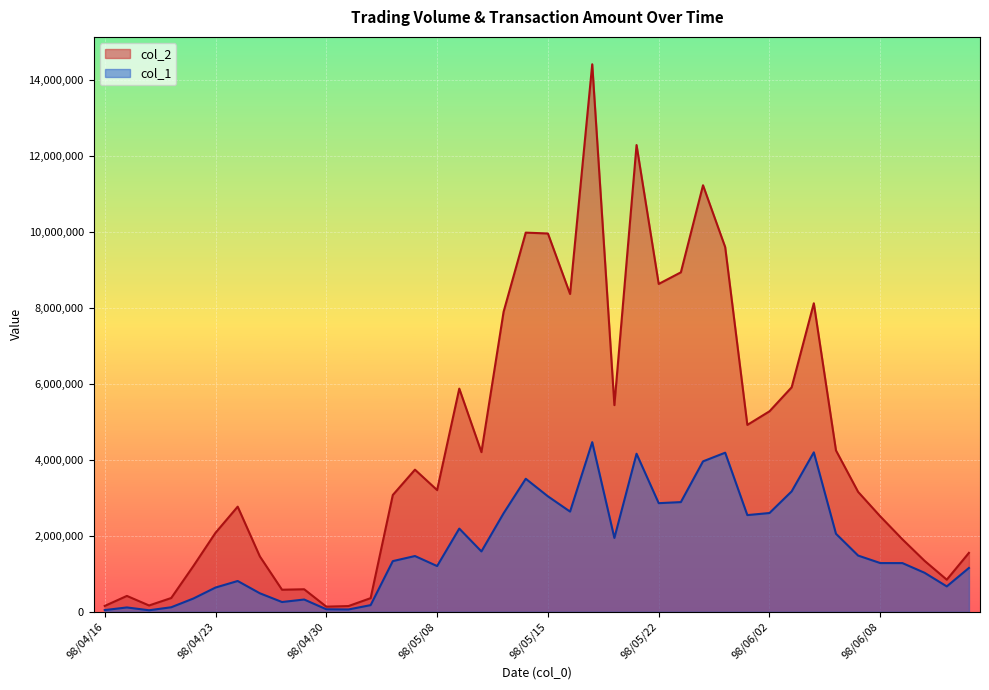

What is the sum of the col_1 values at 98/06/10 and 98/06/11?

1698000